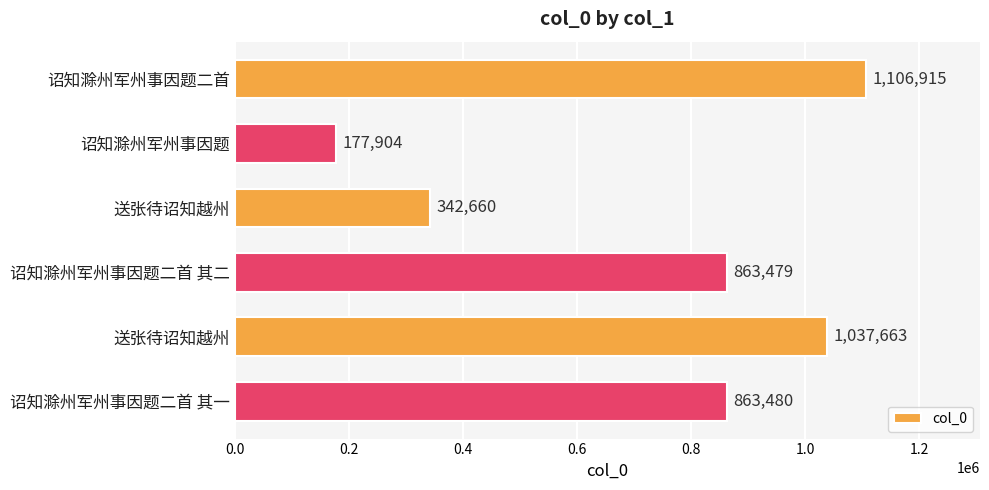

Does the chart contain any negative values?

No